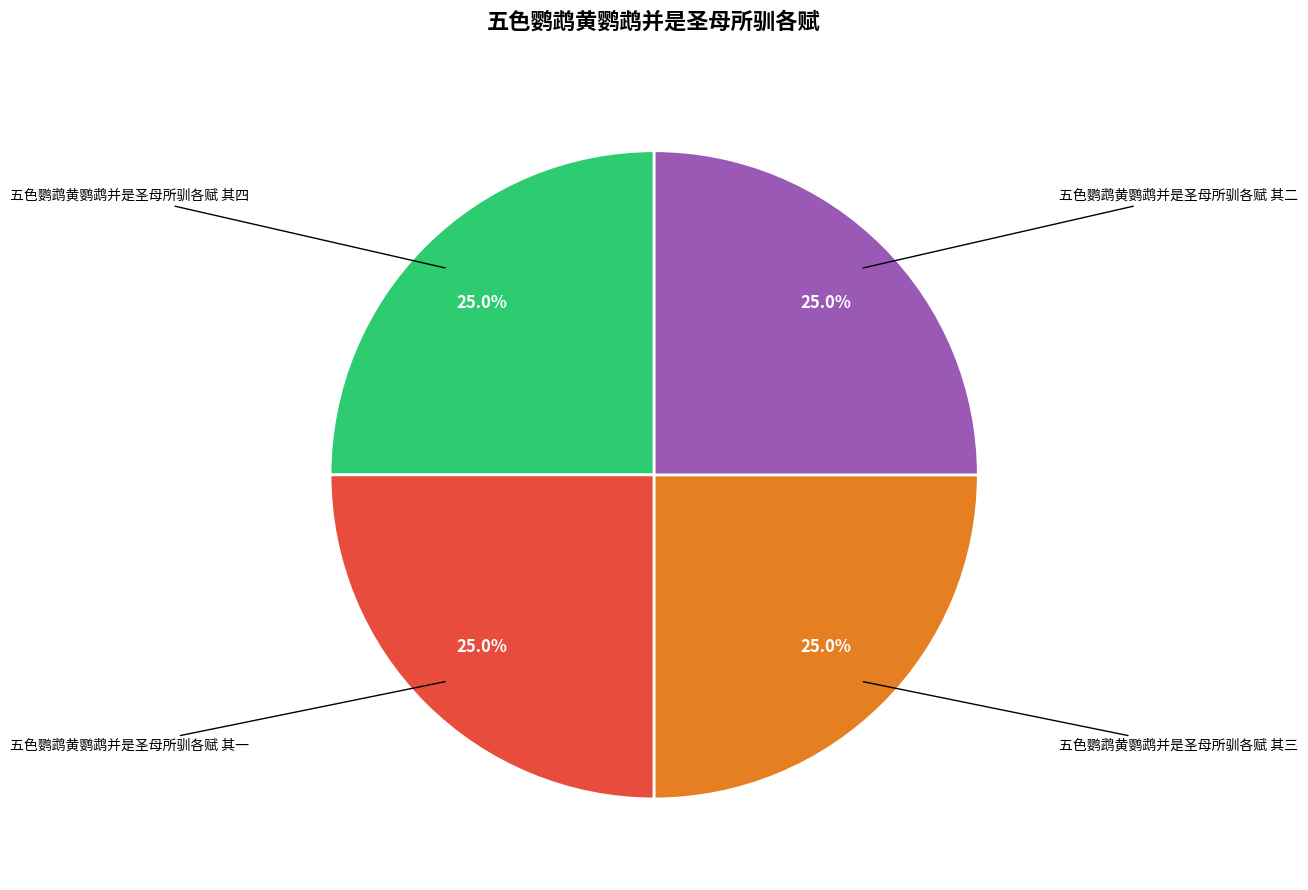

Is there a majority slice in this chart?

No